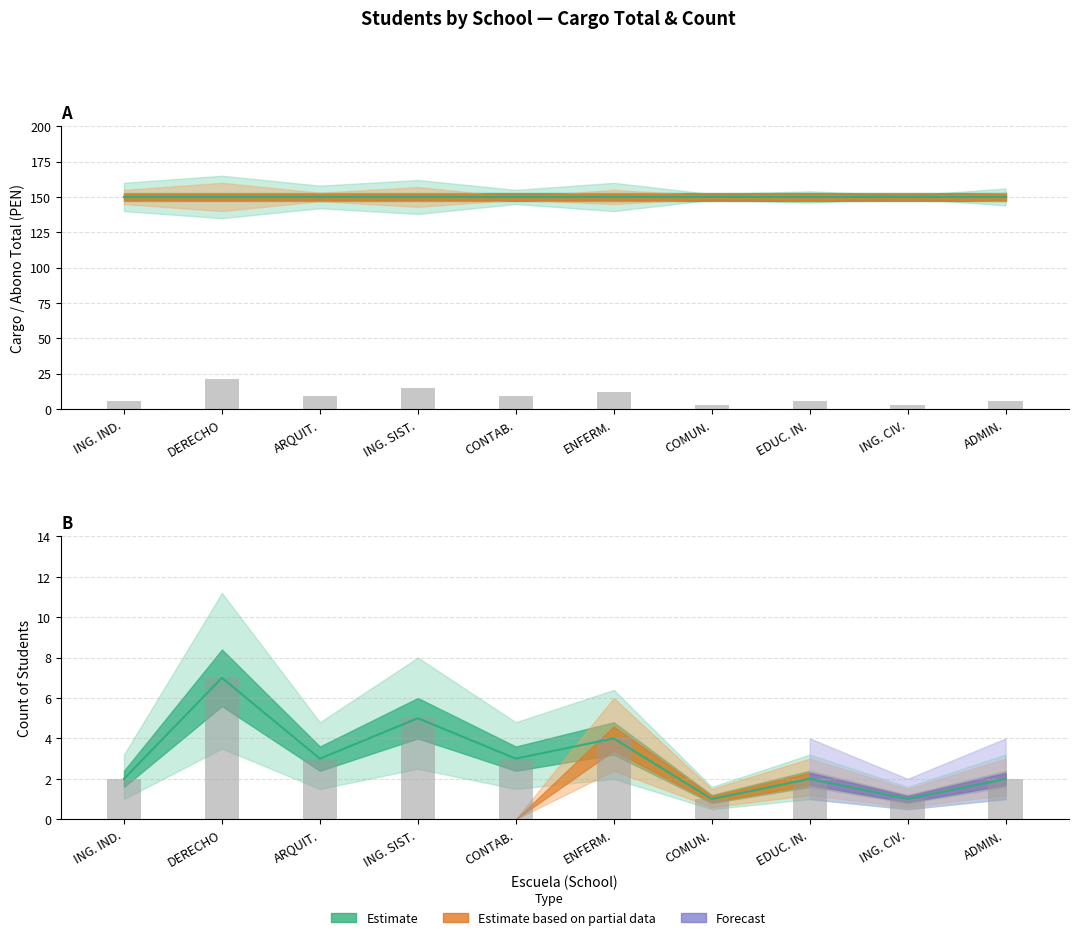

Which series has the widest spread of values?

Count (×3)